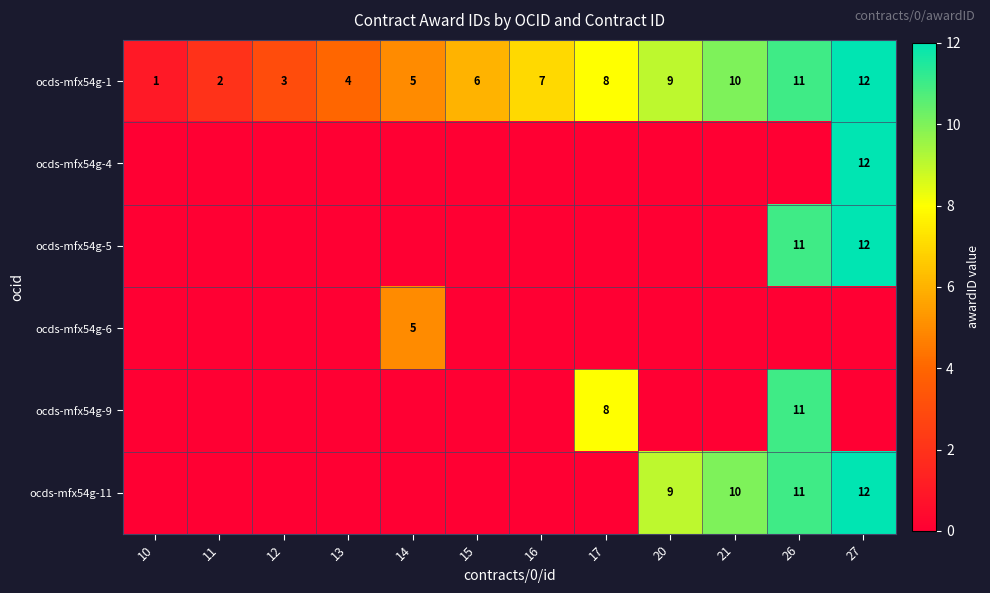

What is the sum of all ocds-mfx54g-1 values?

78